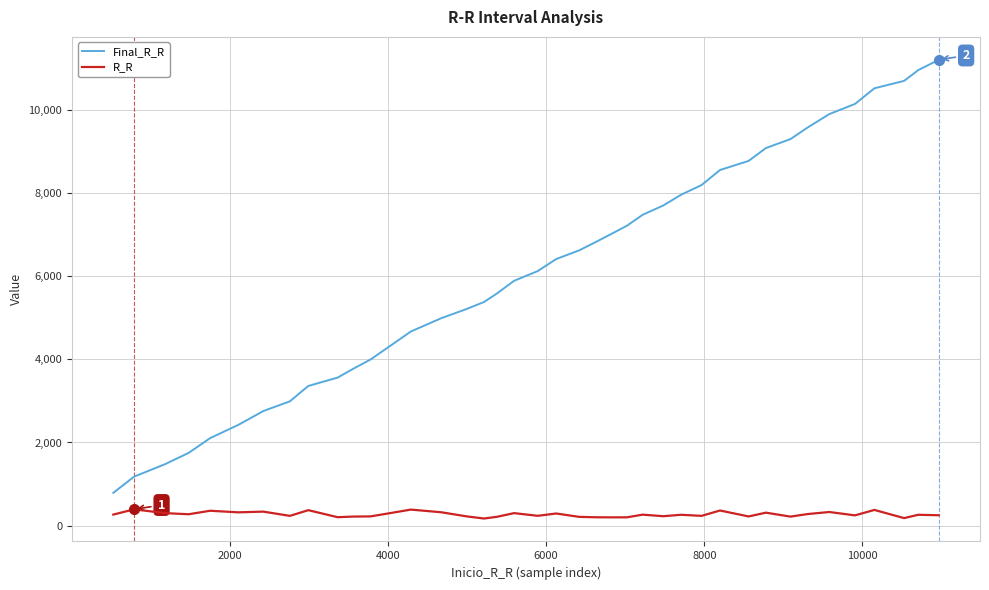

In R_R, how many points are higher than both neighbors (excluding endpoints)?

14